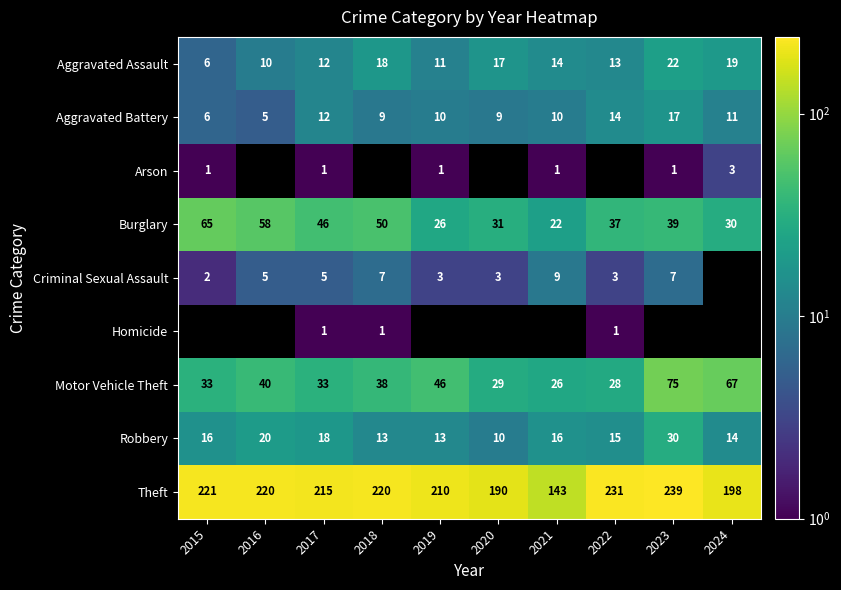

What is the total value across all series at 2017?

343